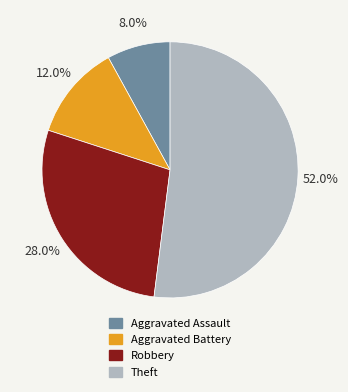

The Robbery slice represents 28% of the pie. True or false?

True